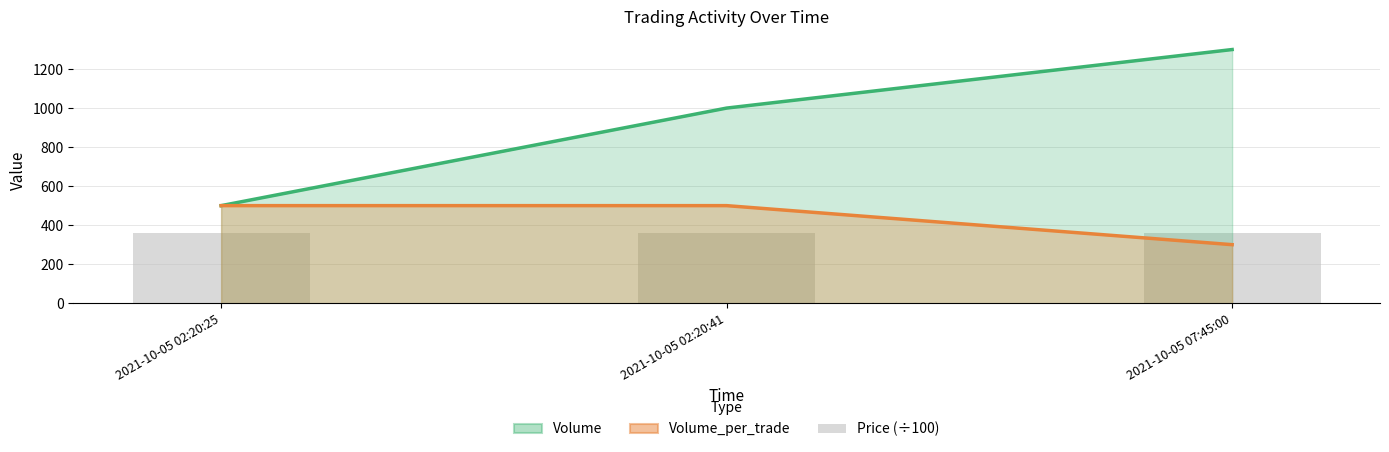

Read the Price (÷100) value at 2021-10-05 02:20:25.

362